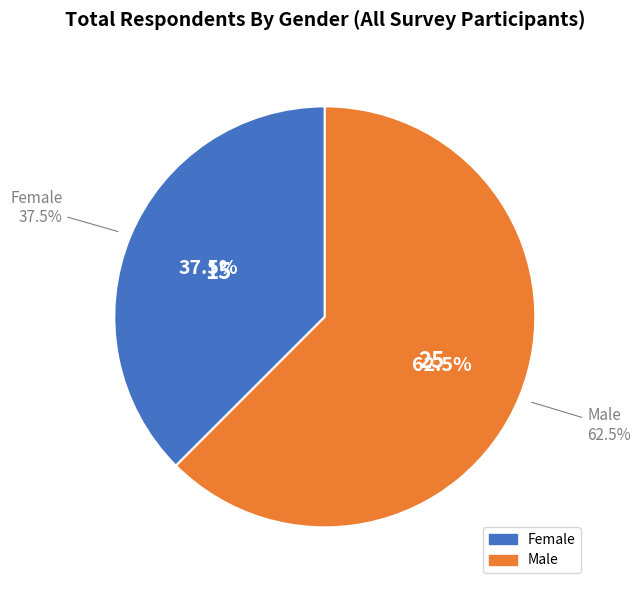

To the nearest percent, what is the difference between the Female and Male slice percentages?

25%